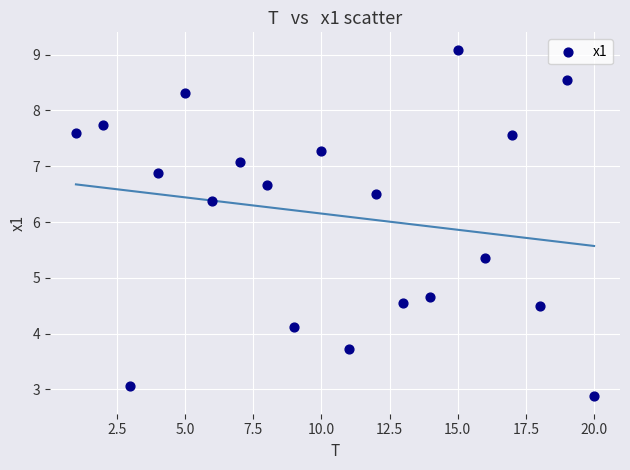

What is the range of Y values (max minus min)?

6.2